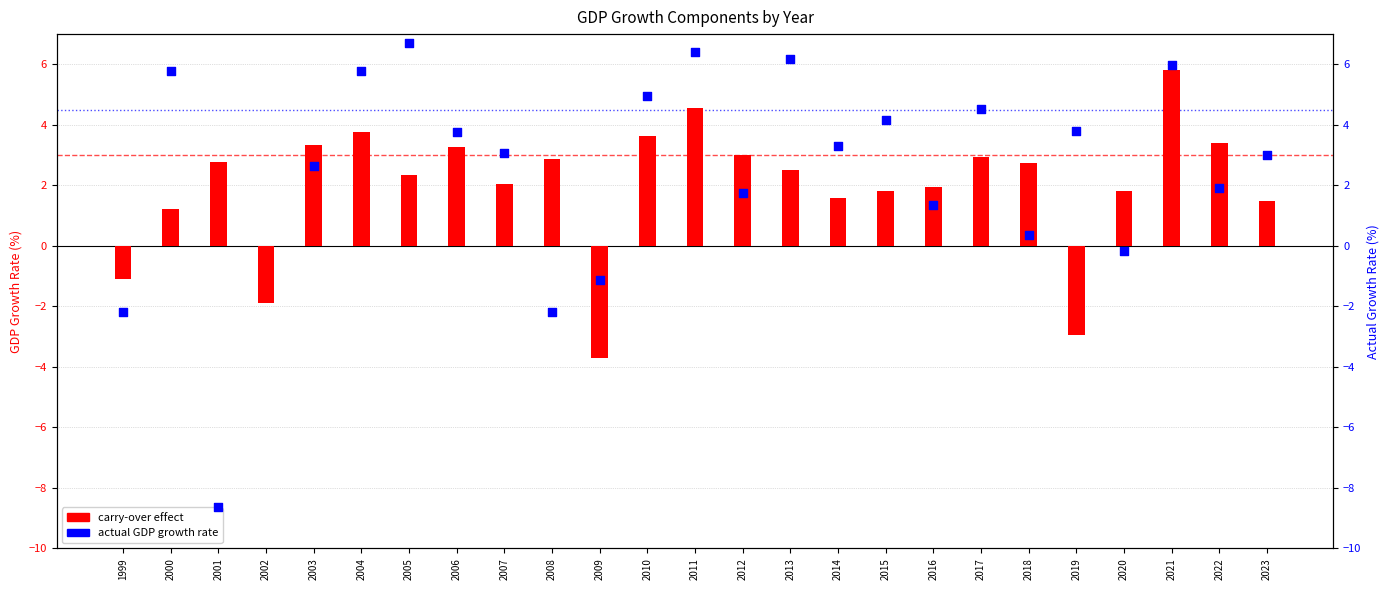

At how many categories does at least one series exceed 6?

4